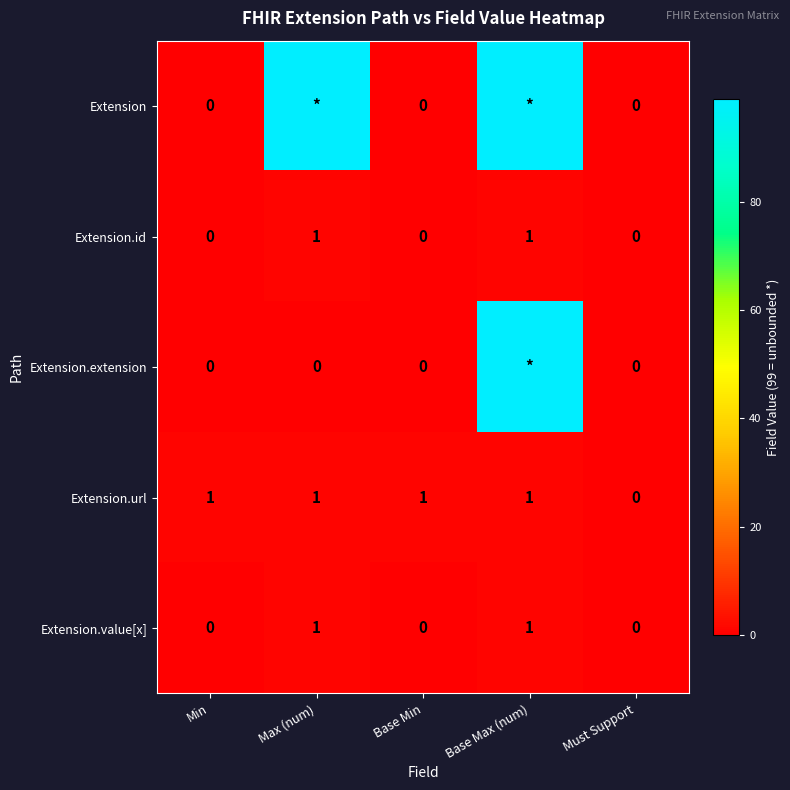

True or false: Extension.value[x] has a value of 1 at Must Support.

False